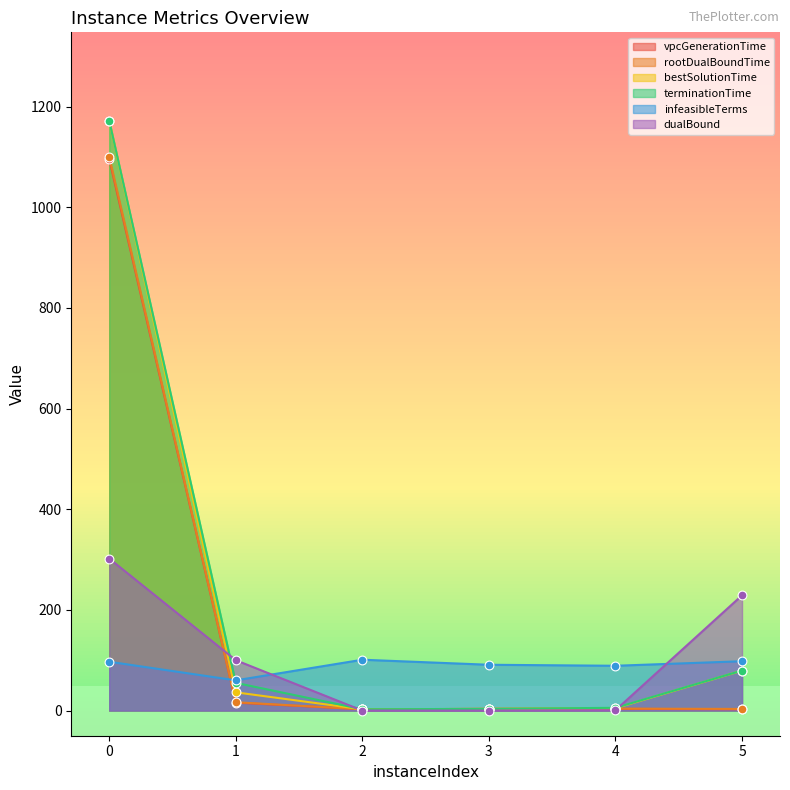

Which series has the largest Y range (max minus min)?

bestSolutionTime